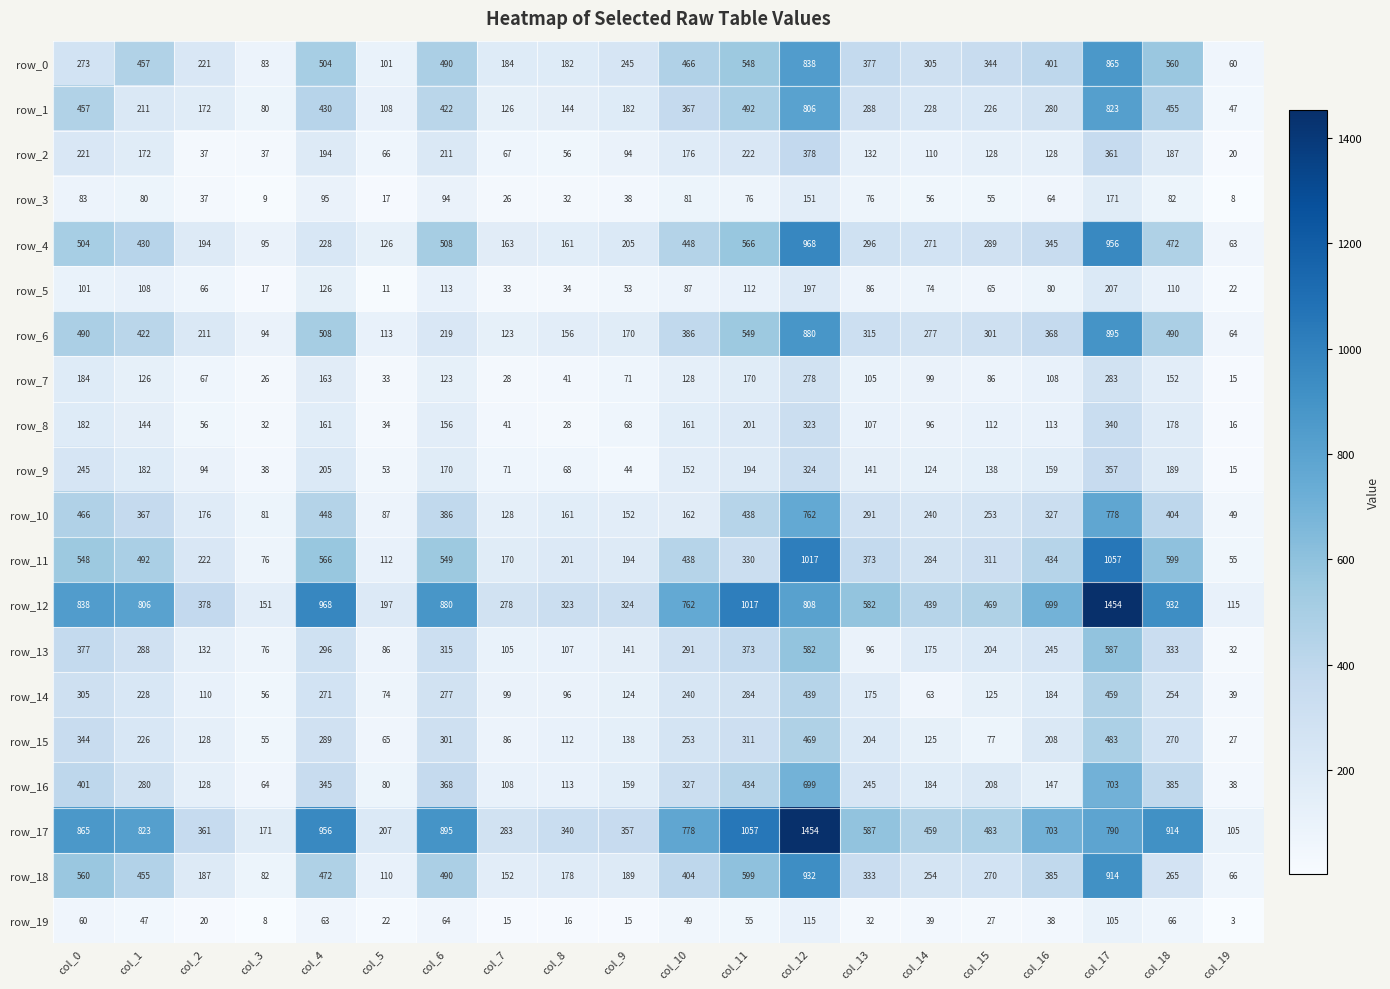

Which category has the highest value in the row_7 series?

col_17